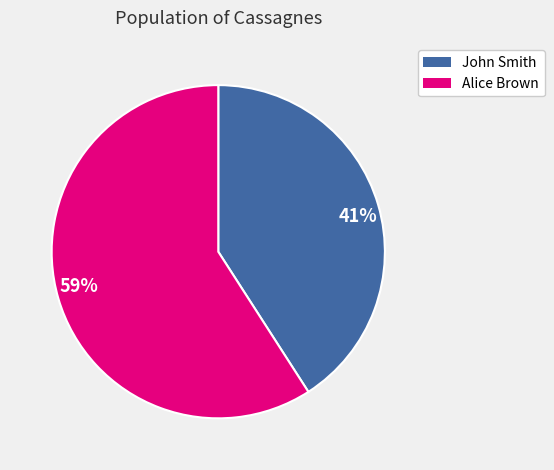

How many slices are in this pie chart?

2